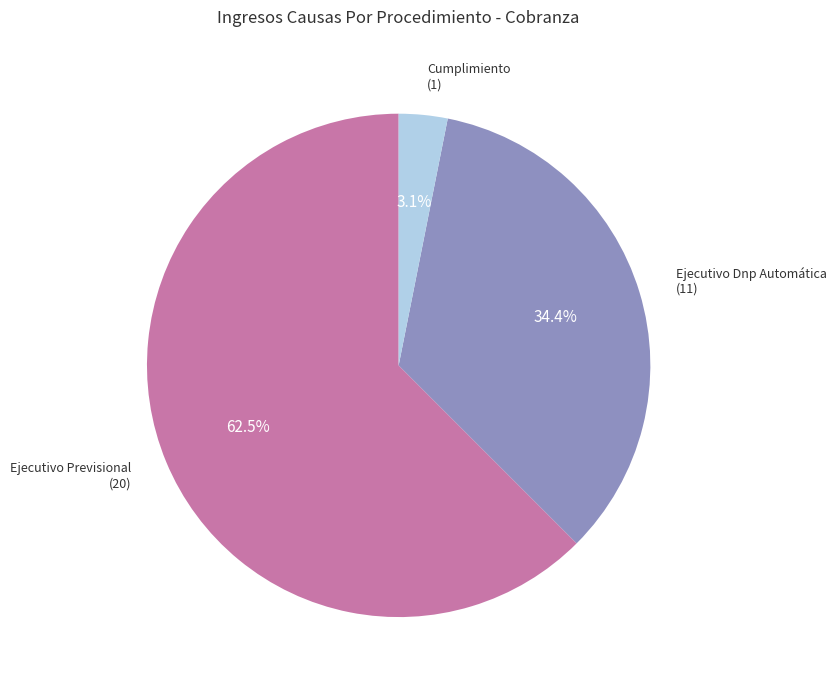

Does any single category account for the majority?

Yes